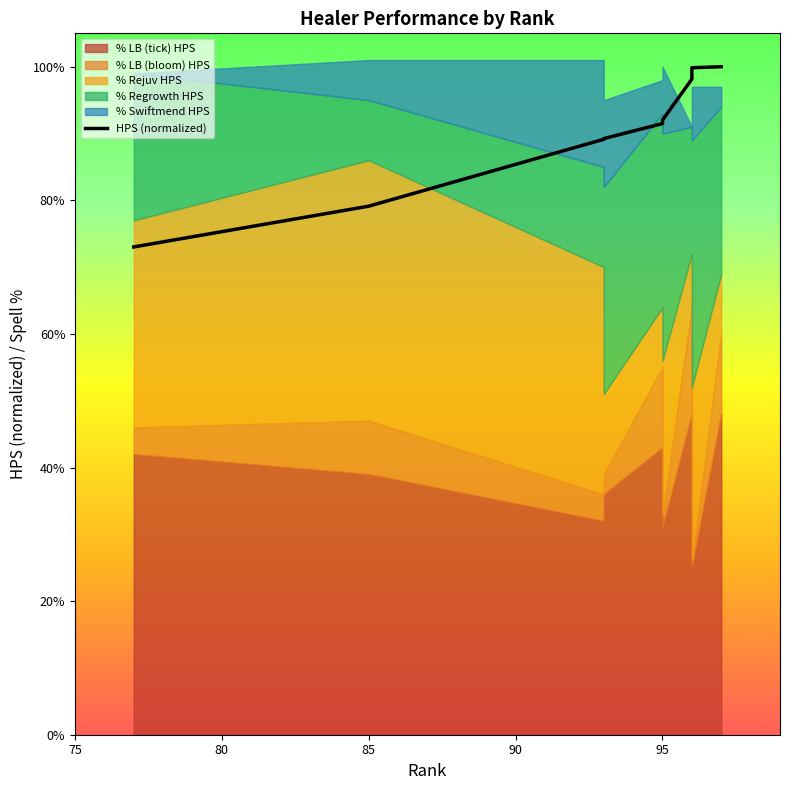

What is the difference between the values at 75 and 90?

0.2